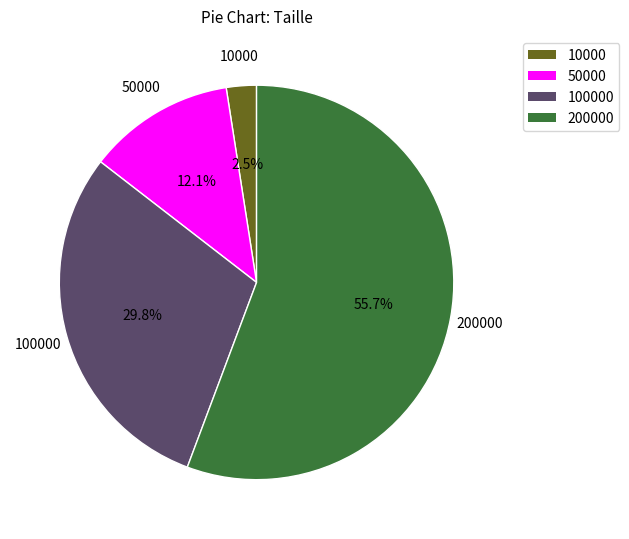

Is there any slice that represents more than half of the pie?

Yes